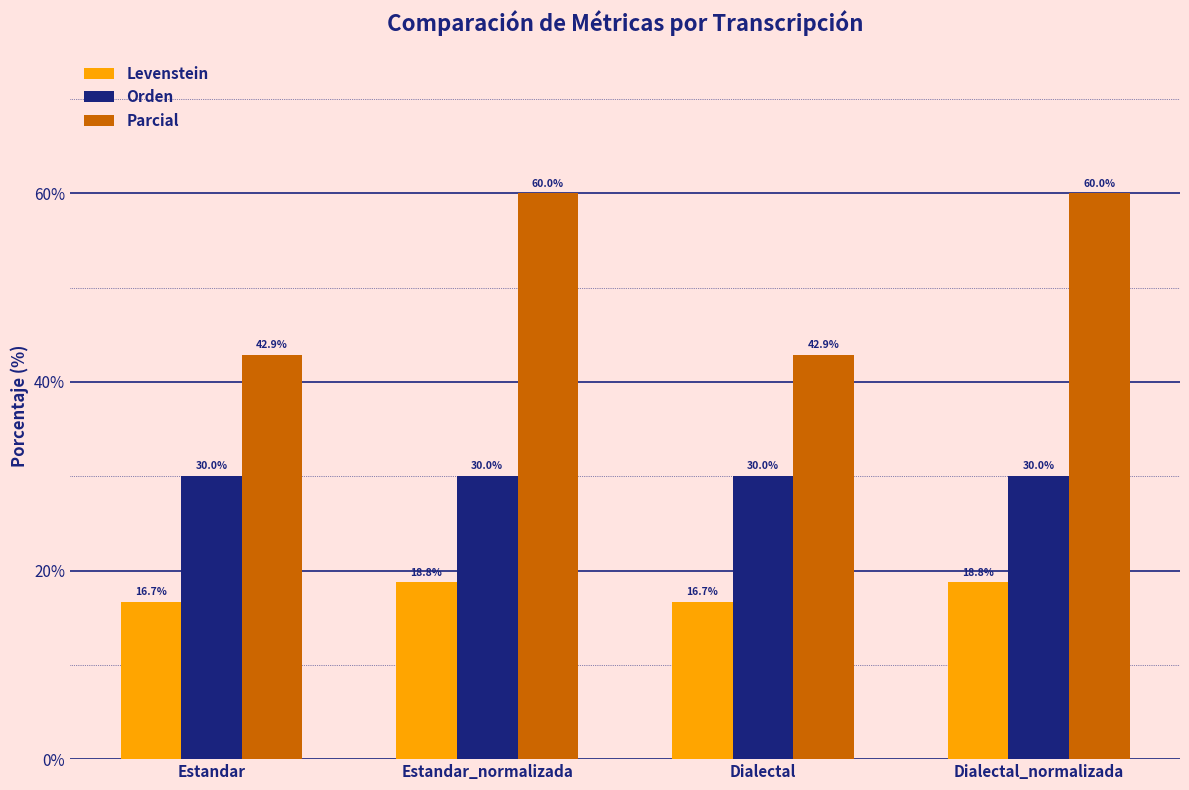

What is the total value across all series at Estandar?

89.5